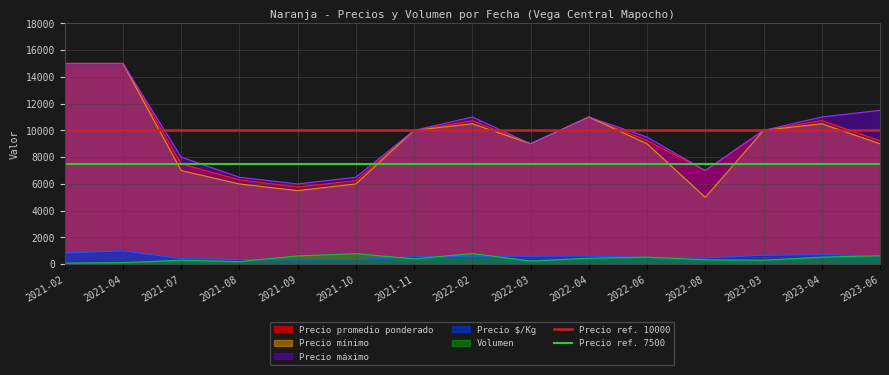

True or false: Precio $/Kg and Precio máximo intersect in this chart.

False